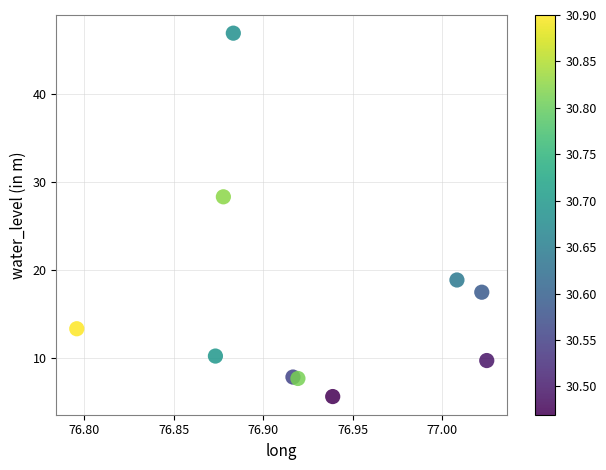

What Y value in the scatter plot is closest to 26?

28.3